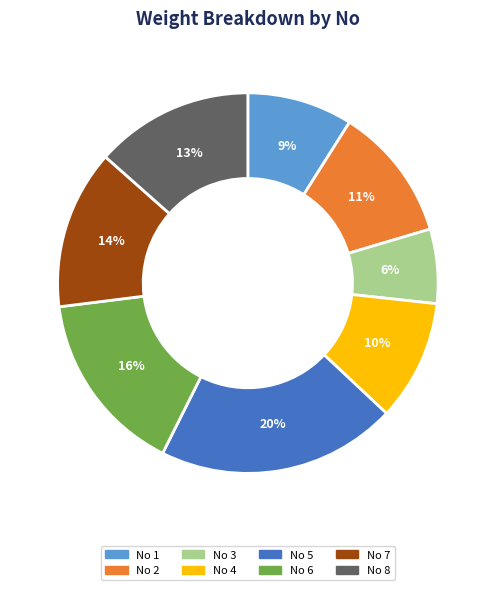

To the nearest percent, what is the average slice percentage?

12%